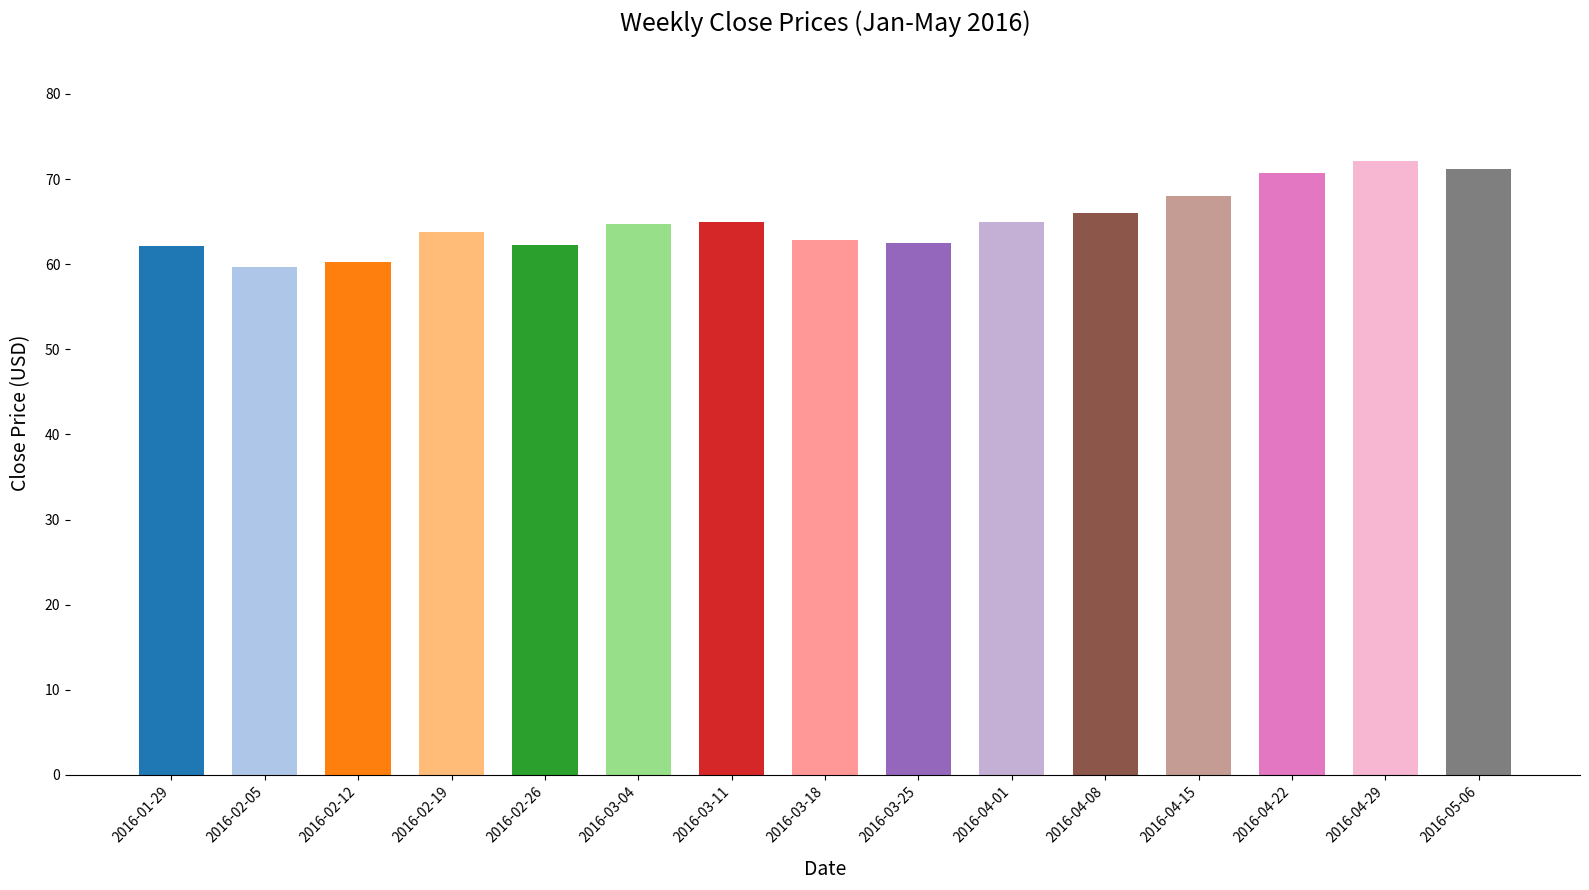

What is the maximum value shown in the chart?

72.2